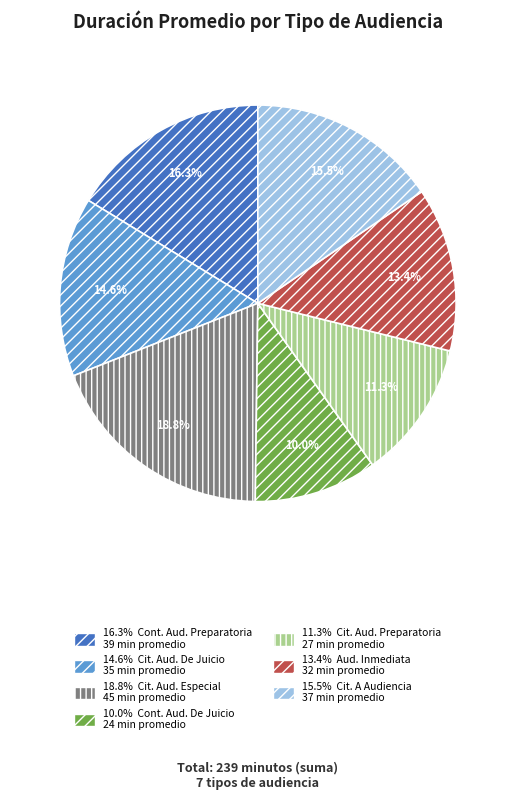

Does any single category account for the majority?

No